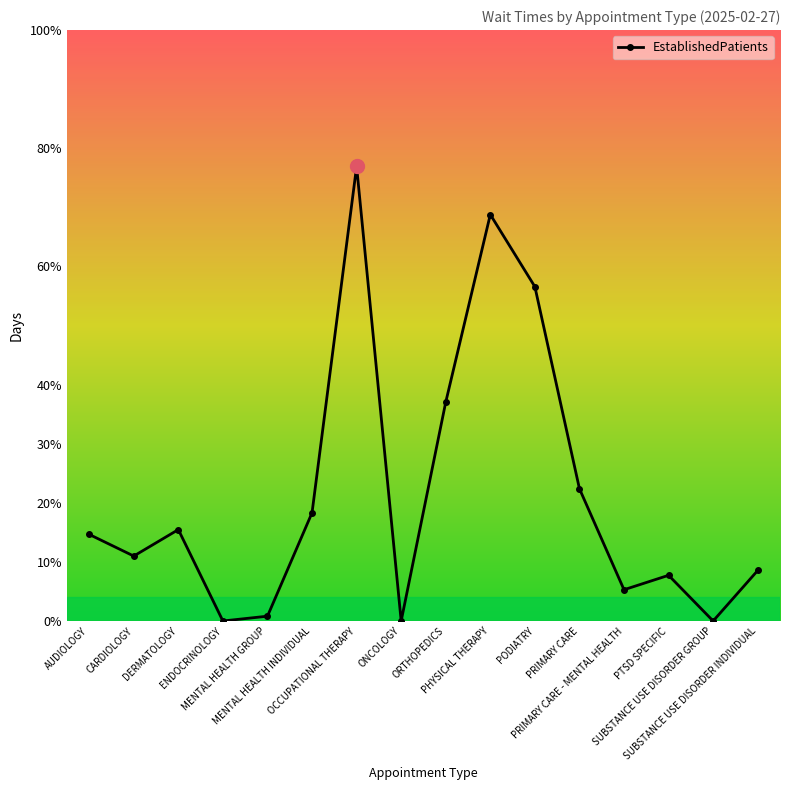

True or false: the data shows 4.5 at MENTAL HEALTH INDIVIDUAL.

True